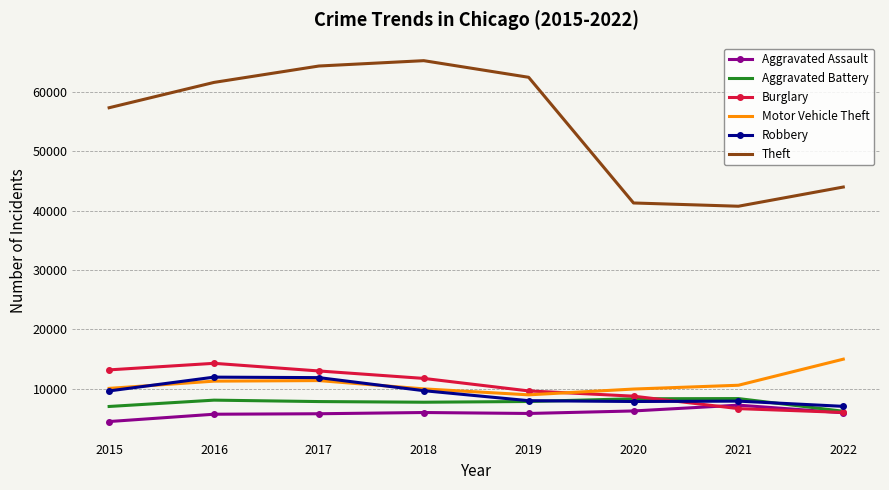

What is the highest value of the Aggravated Battery series?

8348